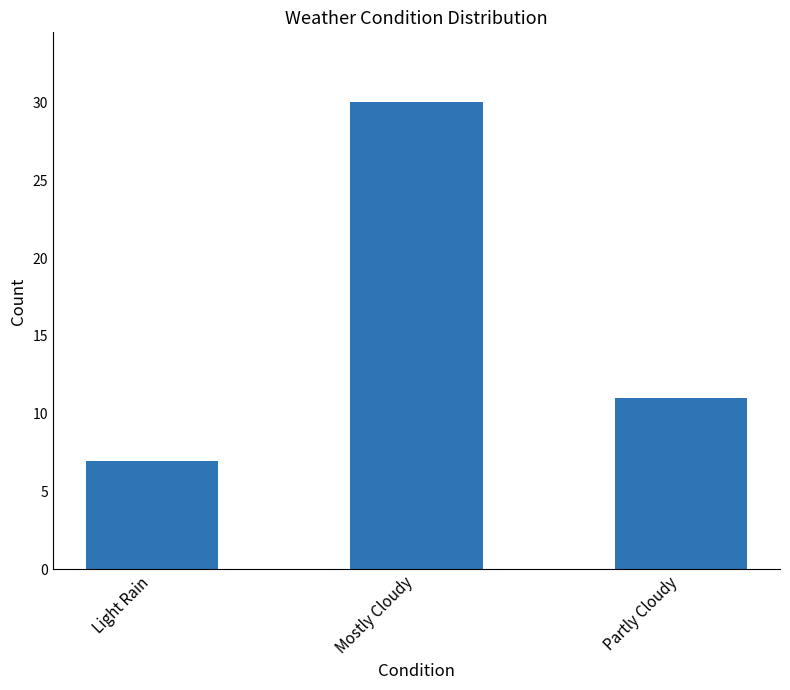

Which has a higher value, Partly Cloudy or Mostly Cloudy?

Mostly Cloudy